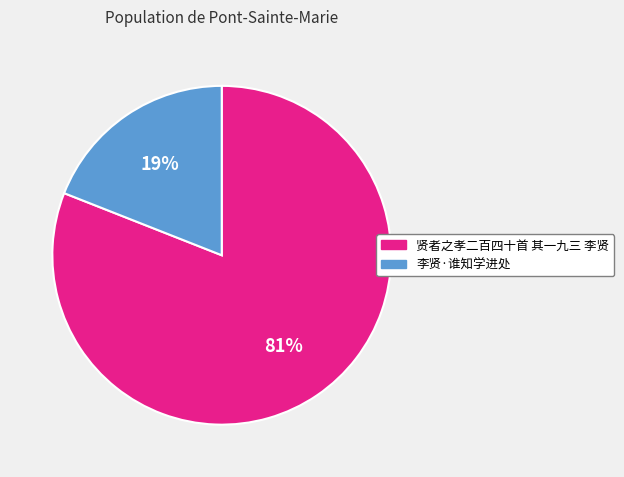

How many slices are in this pie chart?

2